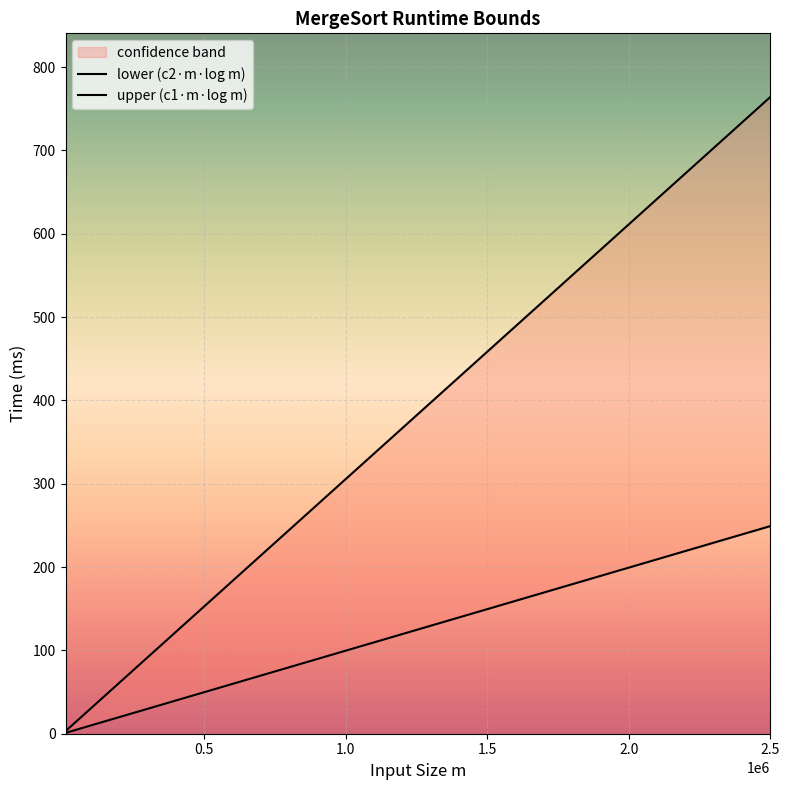

How many lines are shown in the chart?

2